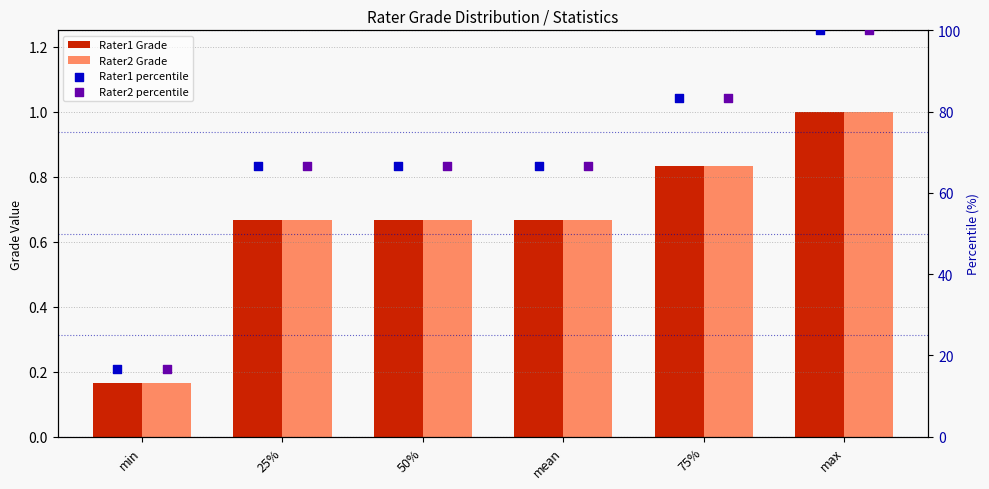

What is the total value across all series at mean?

134.7